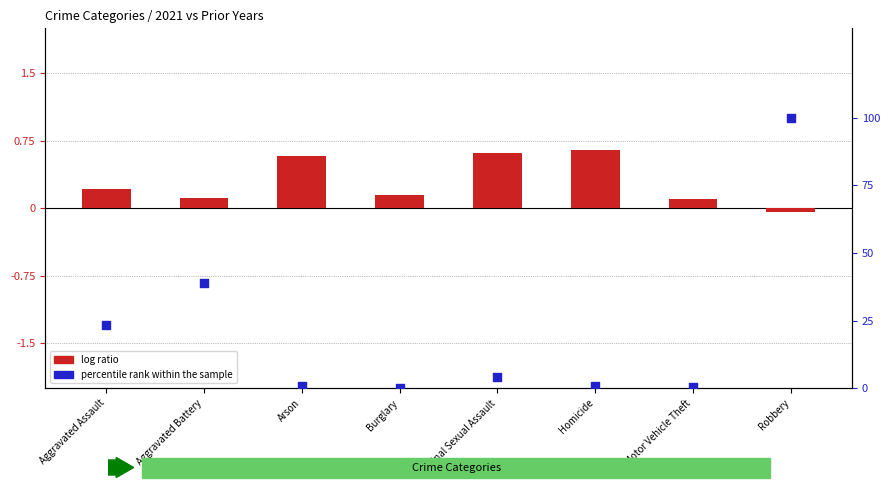

What are all the series names shown in the legend?

log ratio, percentile rank within the sample